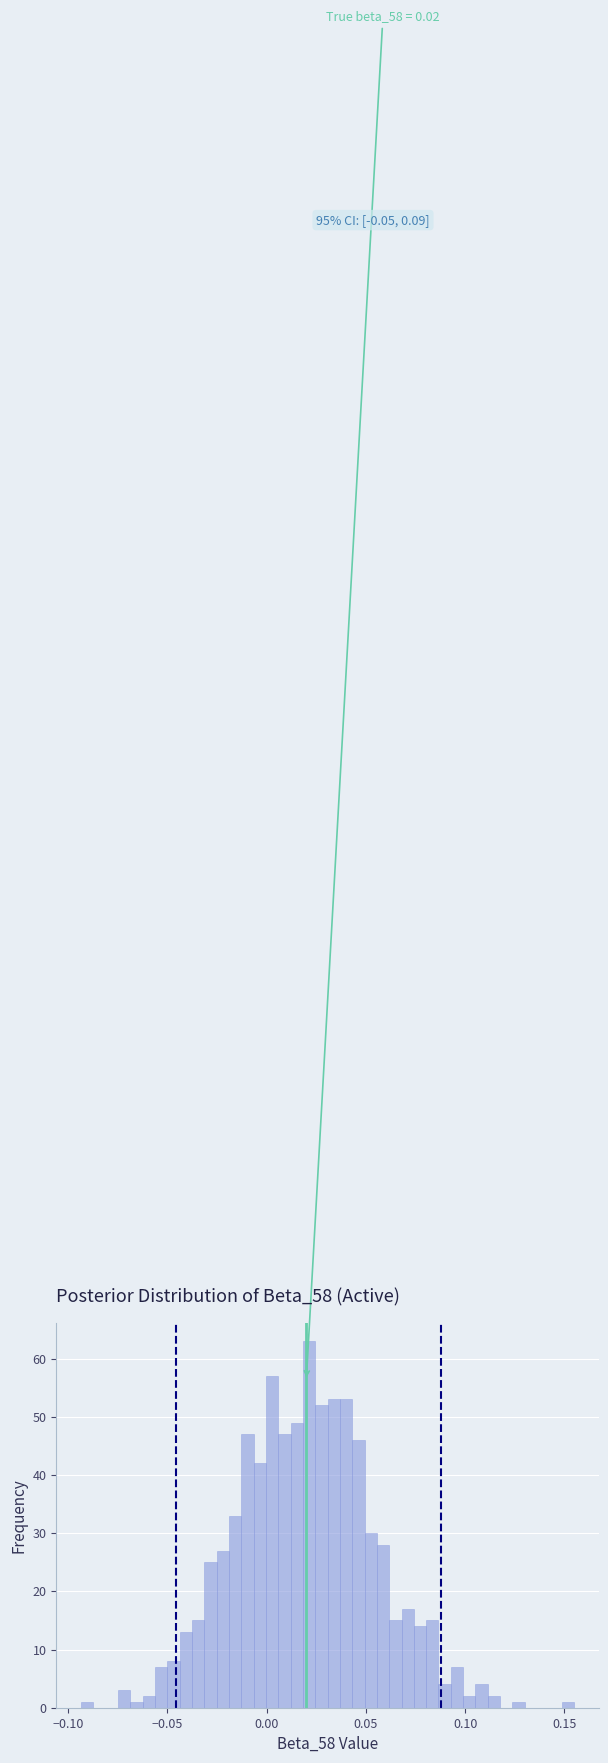

Around what value on the x-axis is the tallest bar? Give the approximate position of its centre, as read against the axis.

0.020